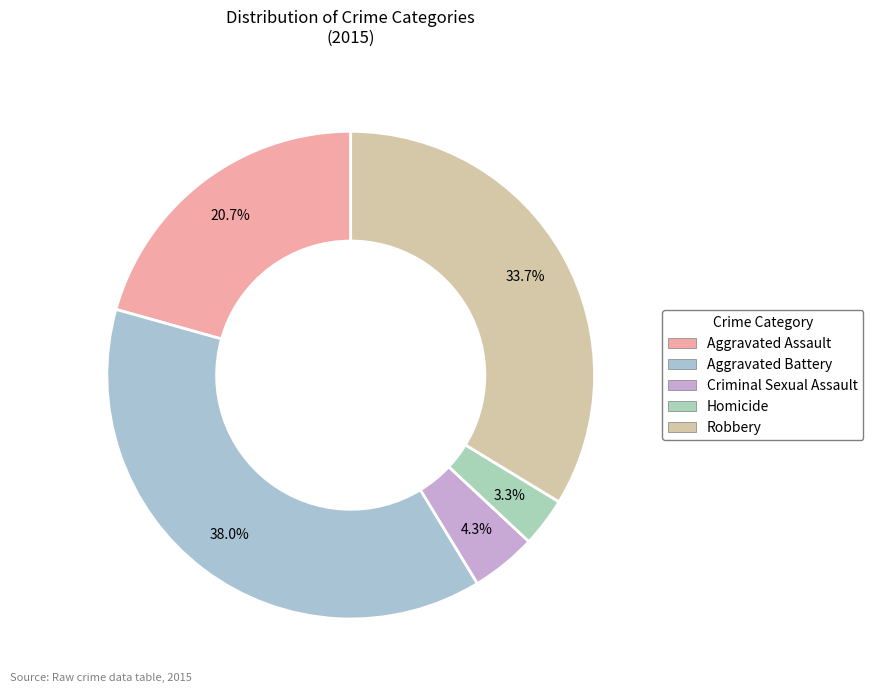

Does Criminal Sexual Assault represent more than half of the total?

No